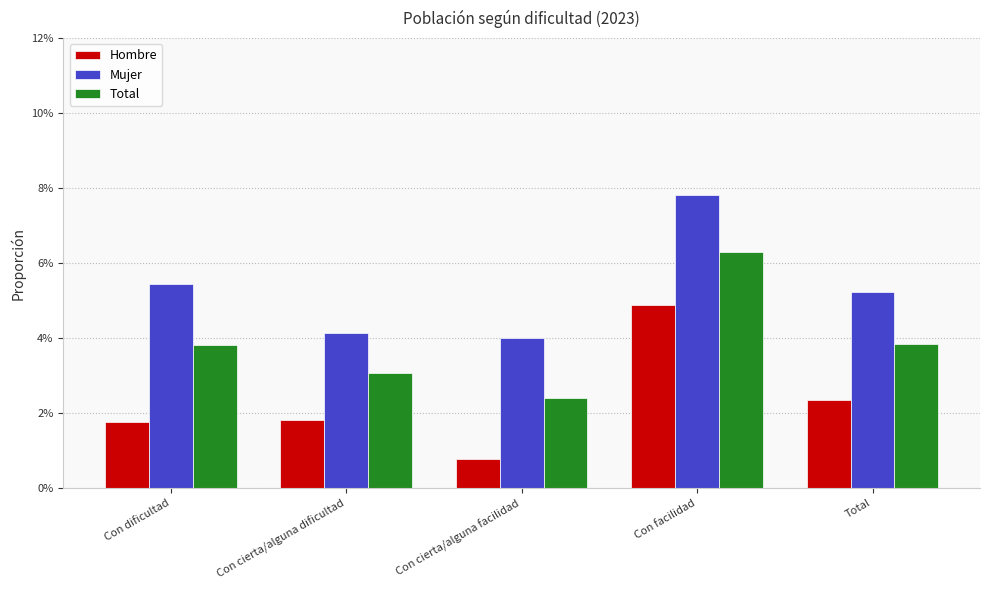

Reading right to left, what are all the values shown in this chart?

Hombre: 0.0	0.0	0.0	0.0	0.0
Mujer: 0.1	0.1	0.0	0.0	0.1
Total: 0.0	0.1	0.0	0.0	0.0